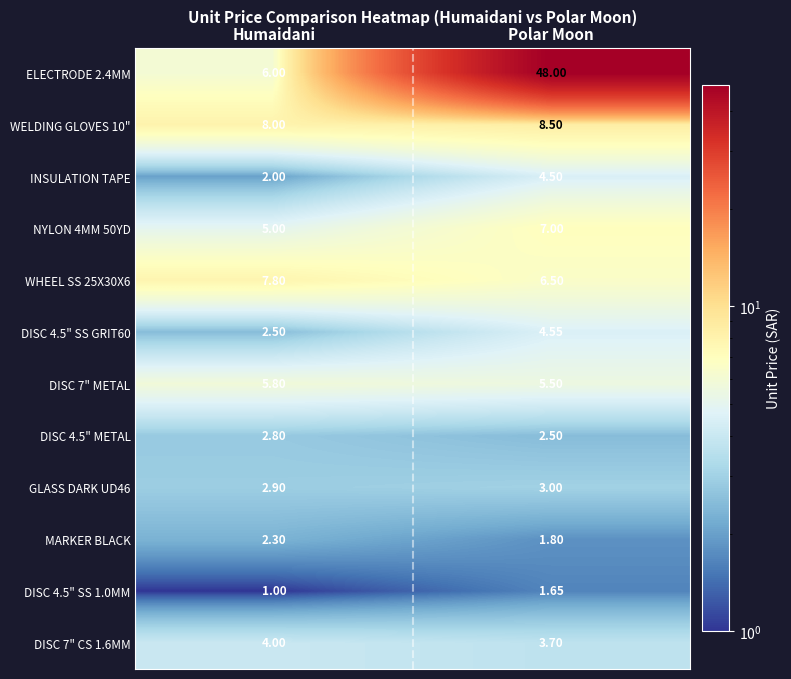

Which series has the largest total across all categories?

ELECTRODE 2.4MM